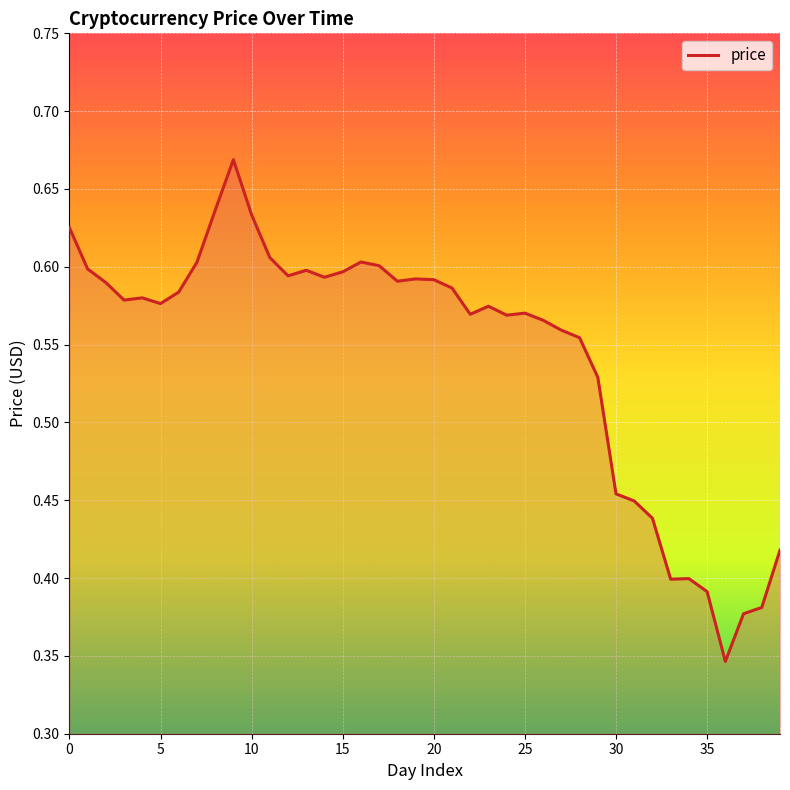

Does the chart have visible grid lines?

Yes